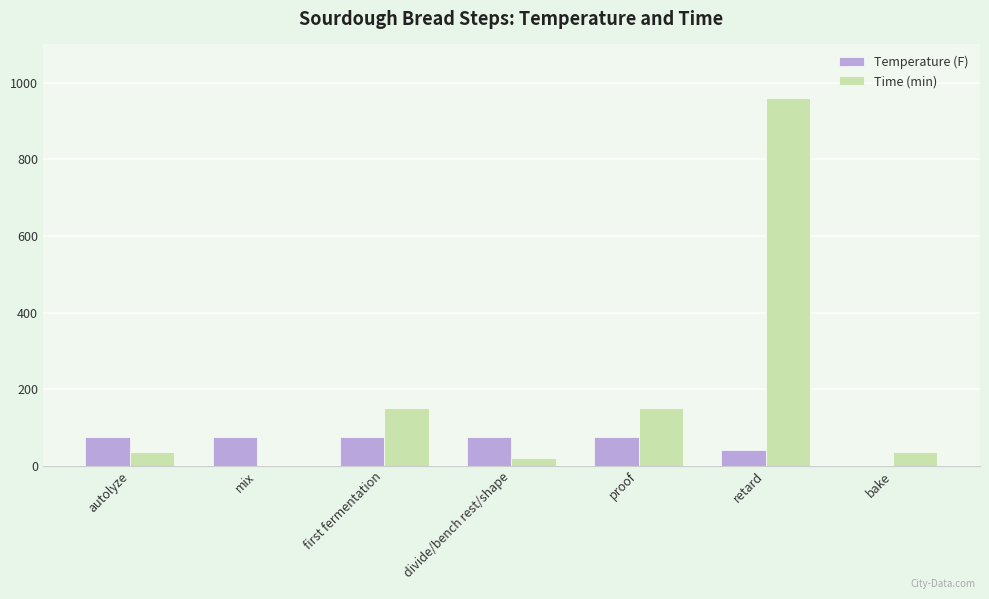

The value of Time (min) at retard is 1420. True or false?

False